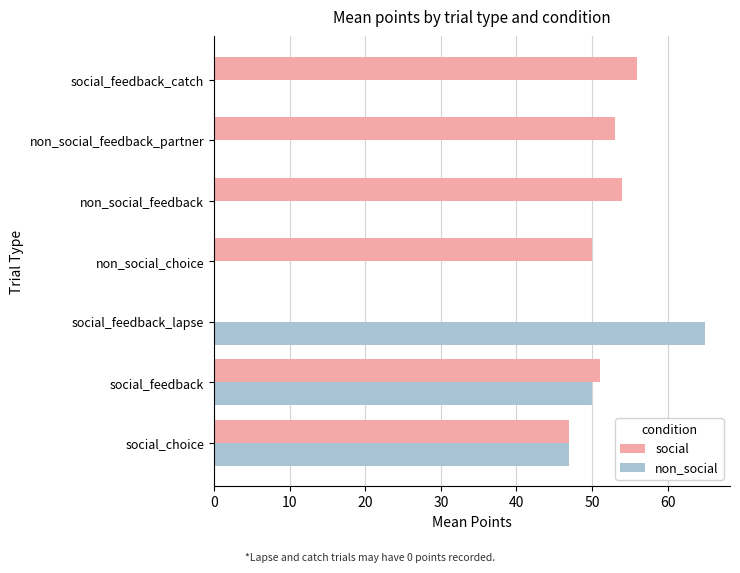

Is it true that non_social equals 32 at social_feedback?

False